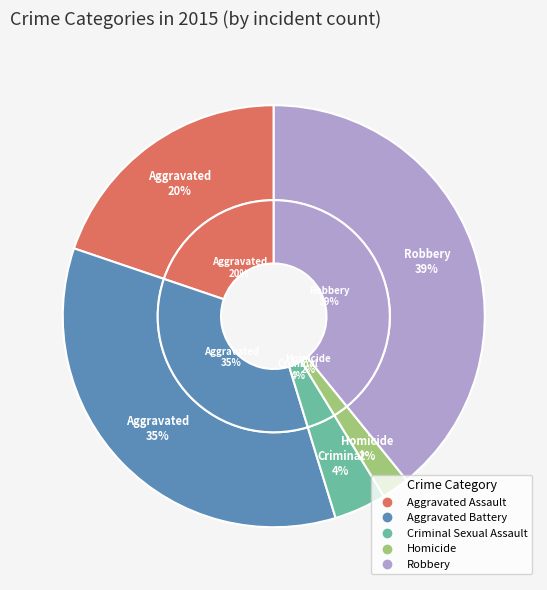

Count the number of slices in the pie.

5